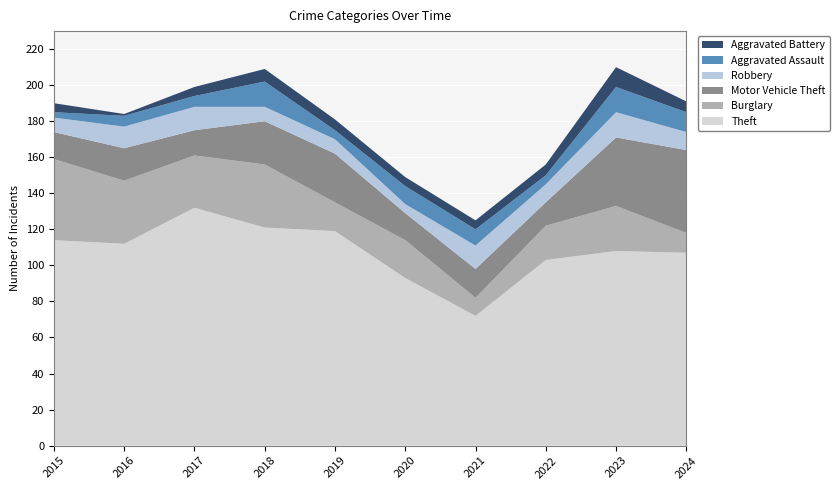

Reading right to left, transcribe all the data shown in this chart.

Theft: 107	108	103	72	93	119	121	132	112	114
Burglary: 11	25	19	10	21	16	35	29	35	45
Motor Vehicle Theft: 46	38	13	16	15	27	24	14	18	15
Robbery: 10	14	10	13	5	8	8	13	12	8
Aggravated Assault: 11	14	5	9	10	5	14	6	6	3
Aggravated Battery: 6	11	6	5	5	6	7	5	1	5